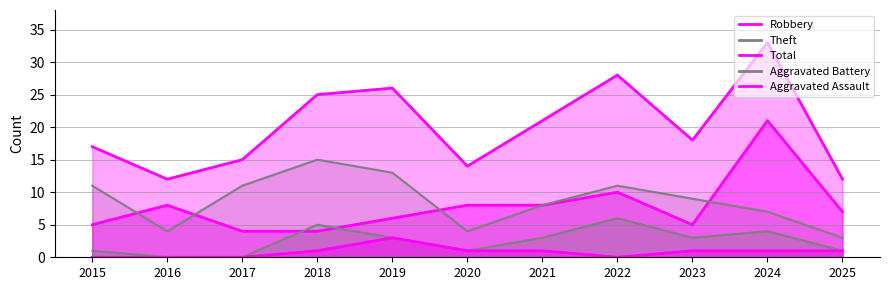

The Total series shows 52 at 2024. True or false?

False